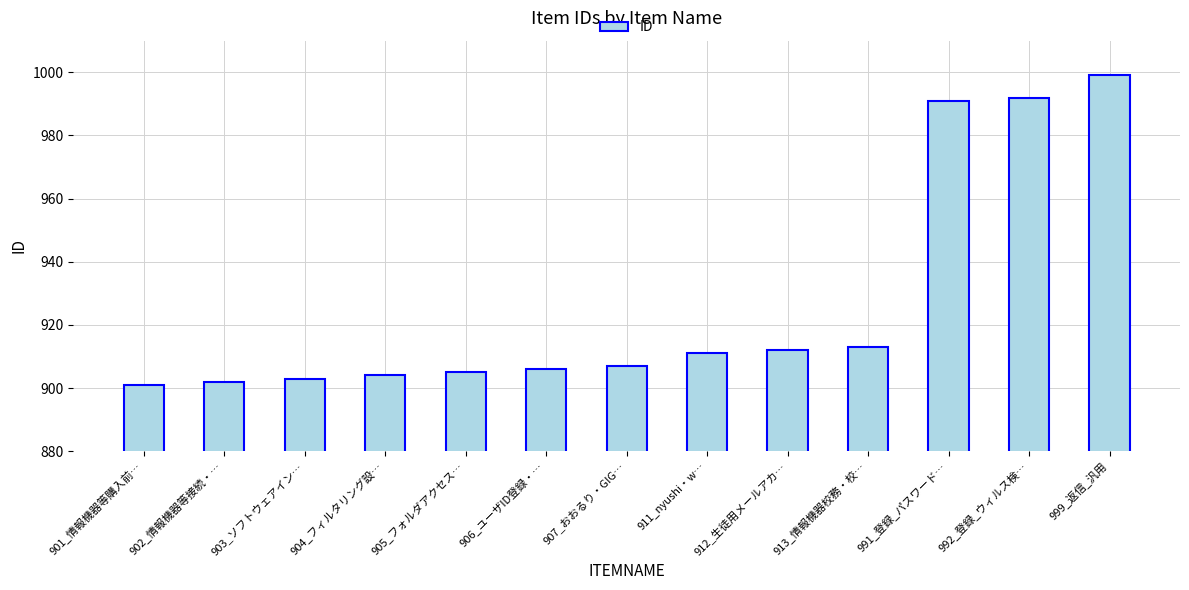

Does the chart contain any negative values?

No